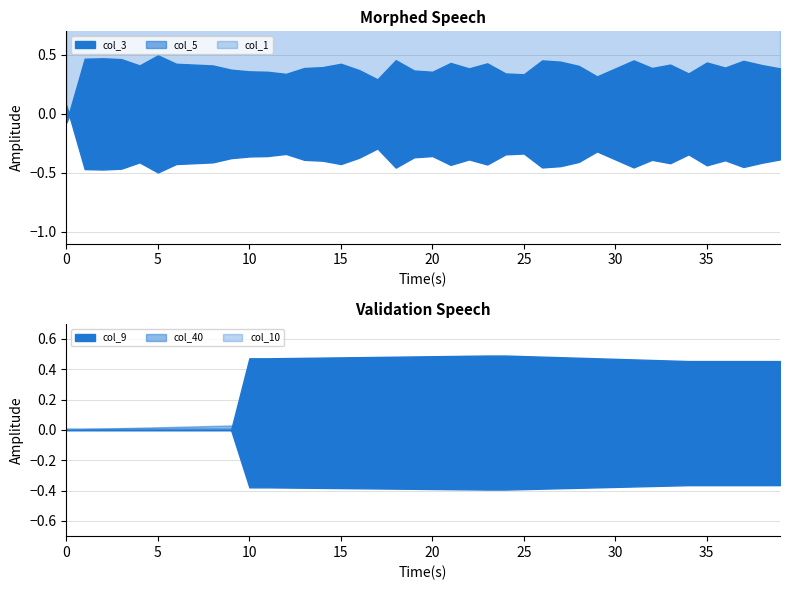

Reading right to left, what are all the values shown in this chart?

col_40: 39=0.1	38=0.1	37=0.1	36=0.1	35=0.1	34=0.1	33=0.1	32=0.1	31=0.1	30=0.1	29=0.1	28=0.1	27=0.1	26=0.1	25=0.1	24=0.1	23=0.1	22=0.1	21=0.1	20=0.1	19=0.1	18=0.1	17=0.1	16=0.1	15=0.0	14=0.0	13=0.0	12=0.0	11=0.0	10=0.0	9=0.0	8=0.0	7=0.0	6=0.0	5=0.0	4=0.0	3=0.0	2=0.0	1=0.0	0=0.0
col_3: 39=0.4	38=0.4	37=0.5	36=0.4	35=0.4	34=0.3	33=0.4	32=0.4	31=0.5	30=0.4	29=0.3	28=0.4	27=0.4	26=0.5	25=0.3	24=0.3	23=0.4	22=0.4	21=0.4	20=0.4	19=0.4	18=0.5	17=0.3	16=0.4	15=0.4	14=0.4	13=0.4	12=0.3	11=0.4	10=0.4	9=0.4	8=0.4	7=0.4	6=0.4	5=0.5	4=0.4	3=0.5	2=0.5	1=0.5	0=-0.1
col_5: 39=0.2	38=0.2	37=0.2	36=0.2	35=0.2	34=0.2	33=0.2	32=0.2	31=0.2	30=0.2	29=0.1	28=0.2	27=0.2	26=0.2	25=0.2	24=0.2	23=0.2	22=0.2	21=0.2	20=0.2	19=0.2	18=0.2	17=0.1	16=0.2	15=0.2	14=0.2	13=0.2	12=0.2	11=0.1	10=0.2	9=0.2	8=0.2	7=0.2	6=0.2	5=0.2	4=0.2	3=0.3	2=0.2	1=0.2	0=-0.1
col_9: 39=0.5	38=0.5	37=0.5	36=0.5	35=0.5	34=0.5	33=0.5	32=0.5	31=0.5	30=0.5	29=0.5	28=0.5	27=0.5	26=0.5	25=0.5	24=0.5	23=0.5	22=0.5	21=0.5	20=0.5	19=0.5	18=0.5	17=0.5	16=0.5	15=0.5	14=0.5	13=0.5	12=0.5	11=0.5	10=0.5	9=0.0	8=0.0	7=0.0	6=0.0	5=0.0	4=0.0	3=0.0	2=0.0	1=0.0	0=0.0
col_1: 39=0.9	38=1.0	37=1.0	36=1.0	35=1.0	34=1.0	33=1.0	32=1.0	31=1.0	30=1.0	29=1.0	28=1.0	27=1.0	26=1.0	25=1.0	24=1.0	23=1.0	22=1.0	21=1.0	20=1.0	19=1.0	18=1.0	17=1.0	16=1.0	15=1.0	14=1.0	13=1.0	12=1.0	11=1.0	10=1.0	9=1.0	8=1.0	7=1.0	6=1.0	5=1.0	4=1.0	3=1.0	2=1.0	1=1.0	0=1.0
col_10: 39=0.0	38=0.0	37=0.0	36=0.0	35=0.0	34=0.0	33=0.0	32=0.0	31=0.0	30=0.0	29=0.0	28=0.0	27=0.0	26=0.0	25=0.0	24=0.0	23=0.0	22=0.0	21=0.0	20=0.0	19=0.0	18=0.0	17=0.0	16=0.0	15=0.0	14=0.0	13=0.0	12=0.0	11=0.0	10=0.0	9=0.0	8=0.0	7=0.0	6=0.0	5=0.0	4=0.0	3=0.0	2=0.0	1=0.0	0=0.0